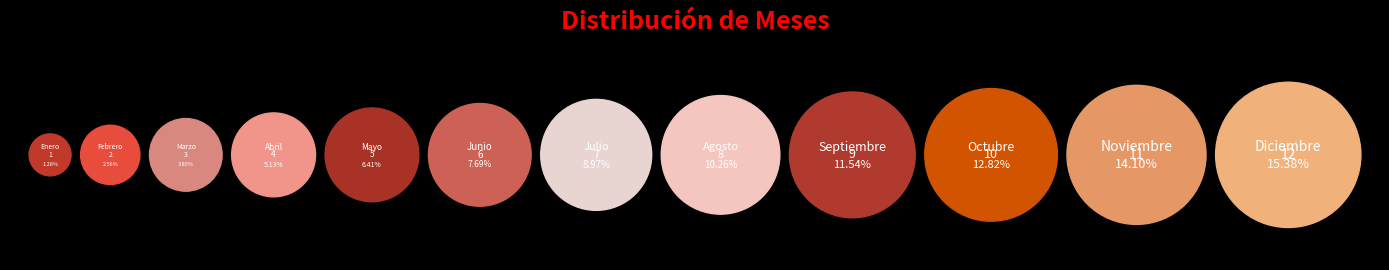

Combined, do Octubre and Julio account for over 50%?

No